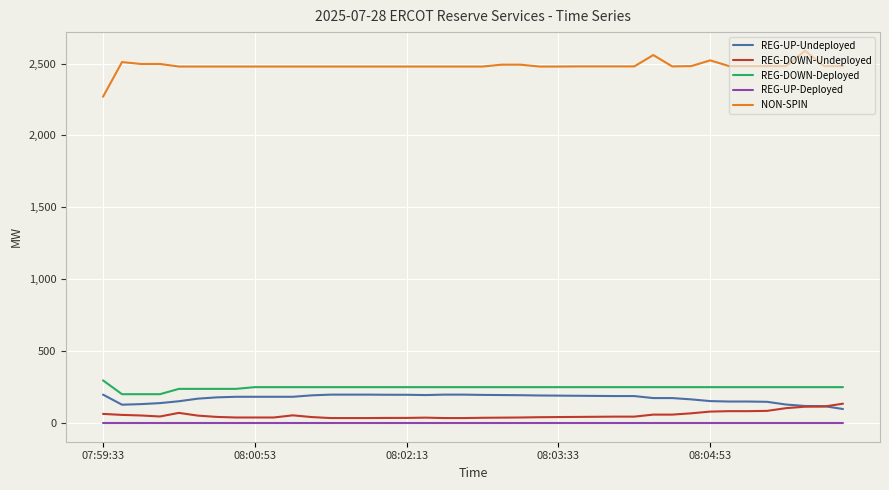

Which series has the largest range (max minus min)?

NON-SPIN